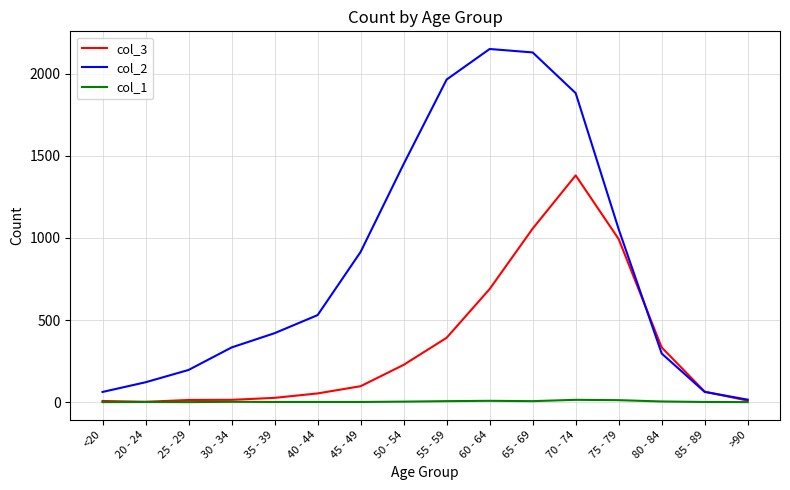

How many lines are shown in the chart?

3